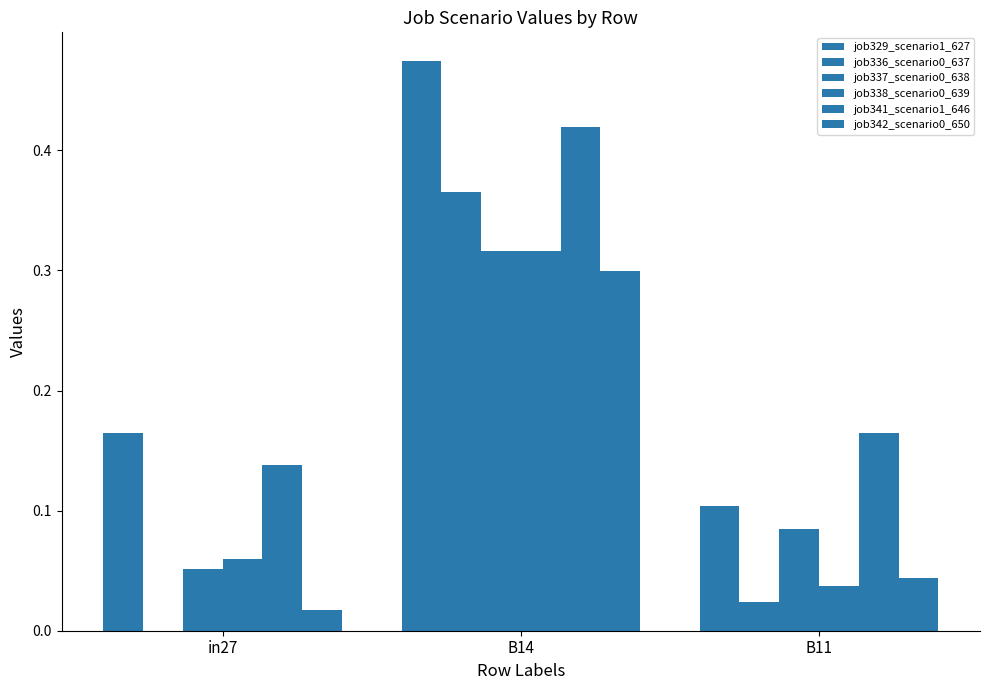

Reading left to right, list all the values displayed in this chart.

job329_scenario1_627: in27=0.2	B14=0.5	B11=0.1
job336_scenario0_637: in27=0.0	B14=0.4	B11=0.0
job337_scenario0_638: in27=0.1	B14=0.3	B11=0.1
job338_scenario0_639: in27=0.1	B14=0.3	B11=0.0
job341_scenario1_646: in27=0.1	B14=0.4	B11=0.2
job342_scenario0_650: in27=0.0	B14=0.3	B11=0.0